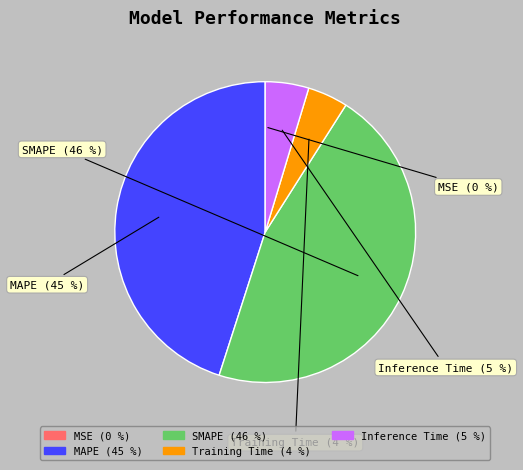

What percentage is the MAPE slice, to the nearest percent?

45%